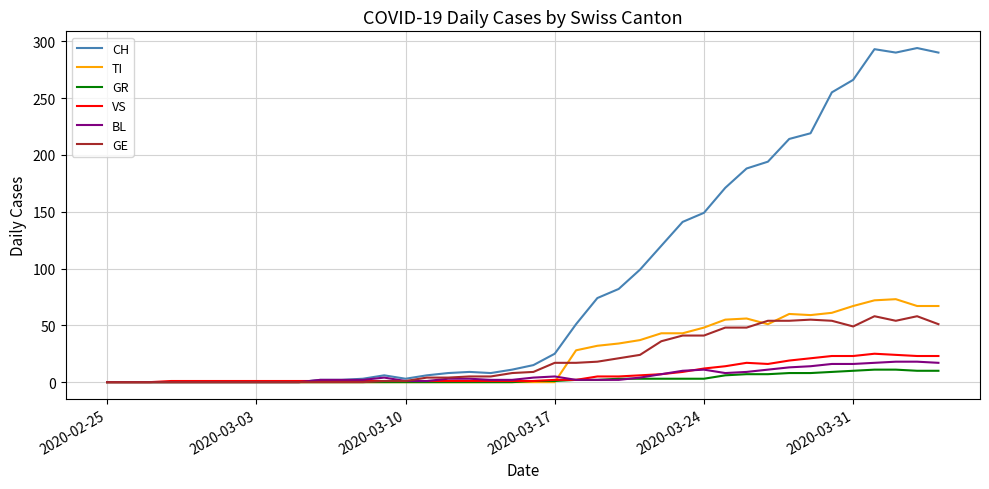

Which series has the largest total across all categories?

CH